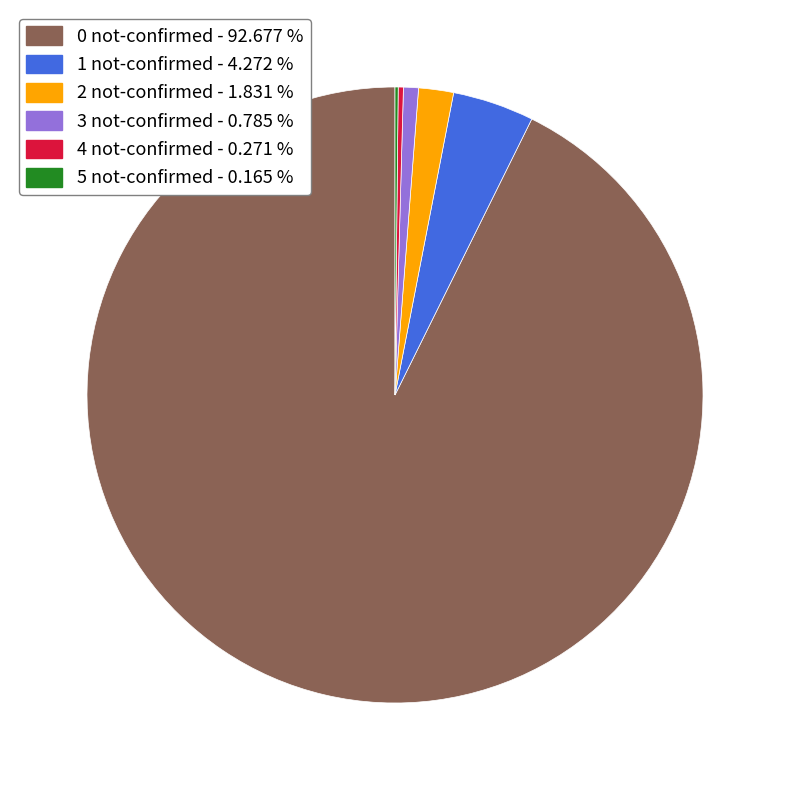

Is there a majority slice in this chart?

Yes